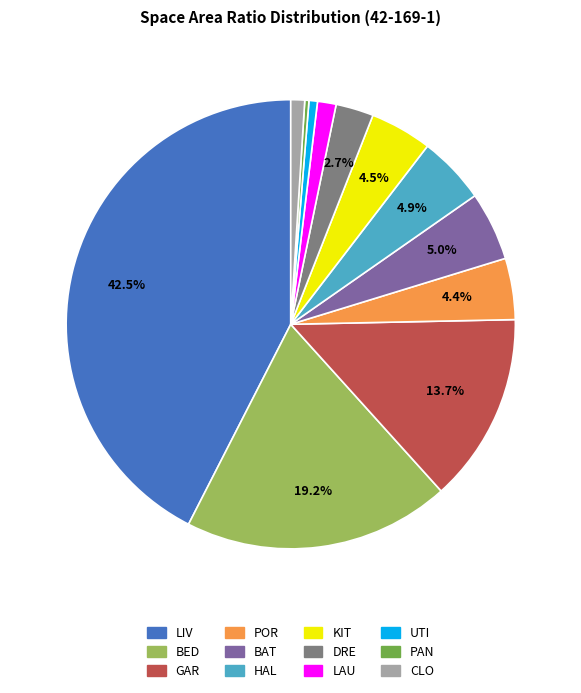

Is the sum of BED and GAR greater than half?

No